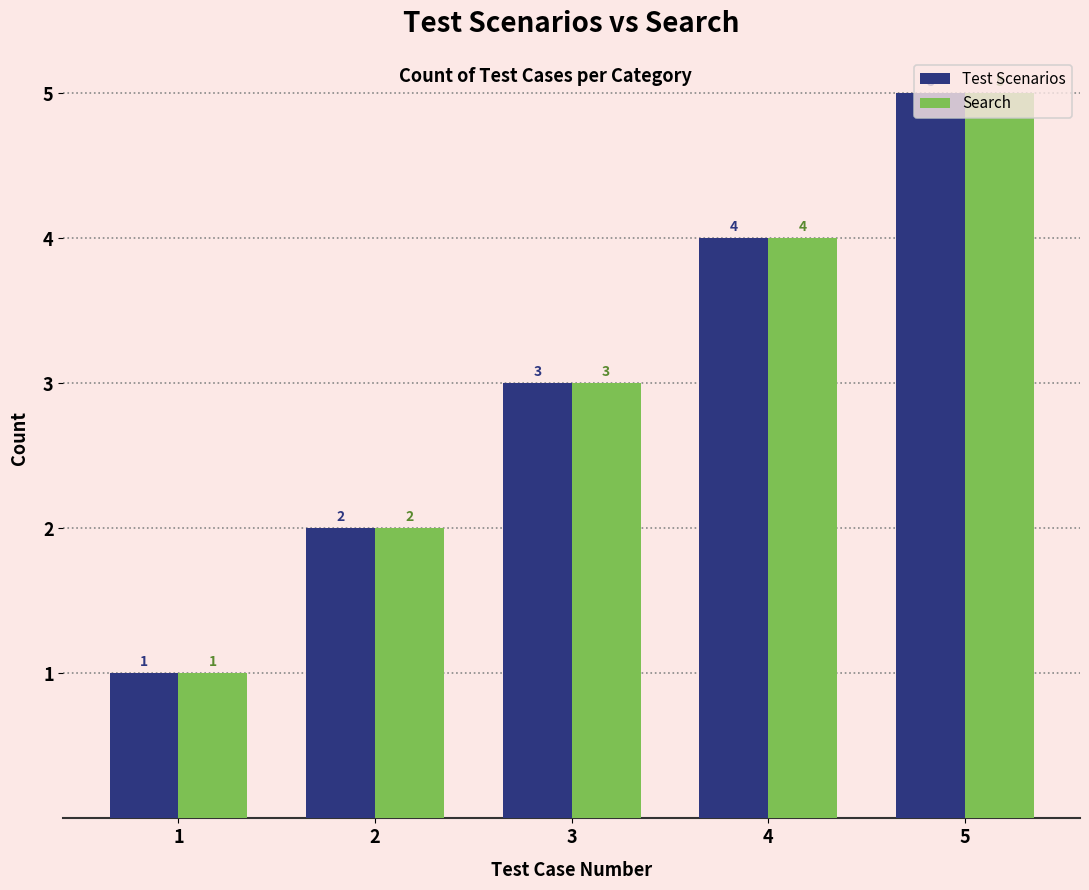

List the labels in order of Test Scenarios value, smallest first.

1, 2, 3, 4, 5